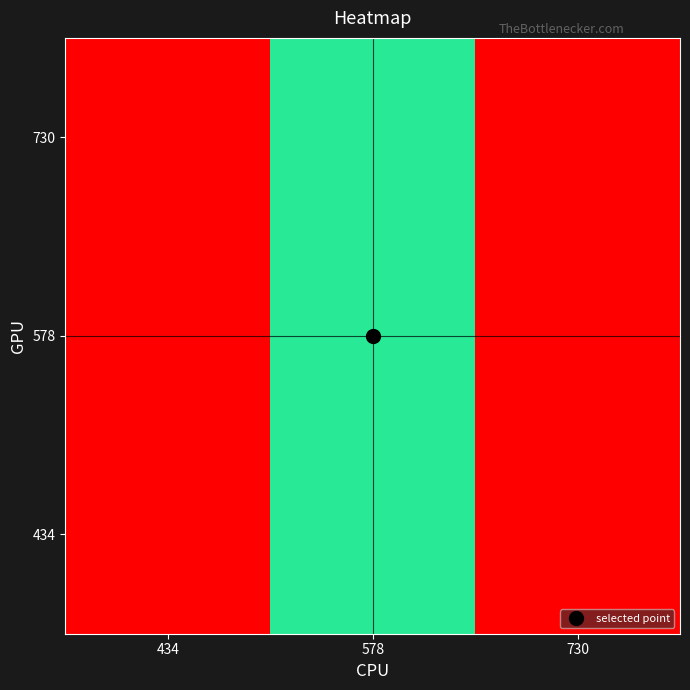

Rank the series by their maximum value, from lowest to highest.

434, 578, 730